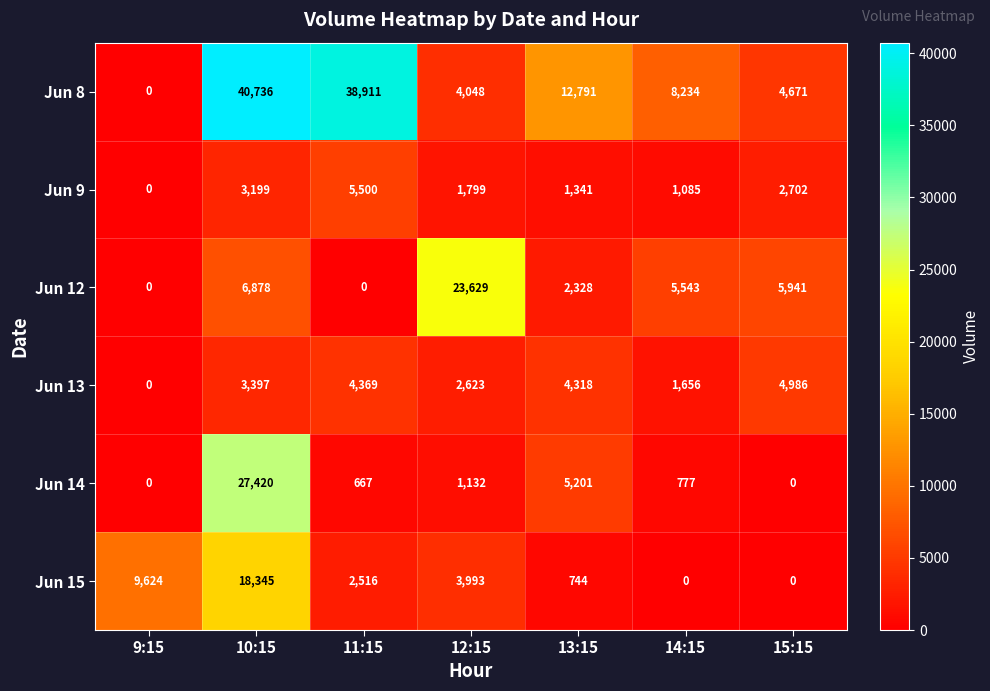

Where does the Jun 12 series first go above 5543?

10:15